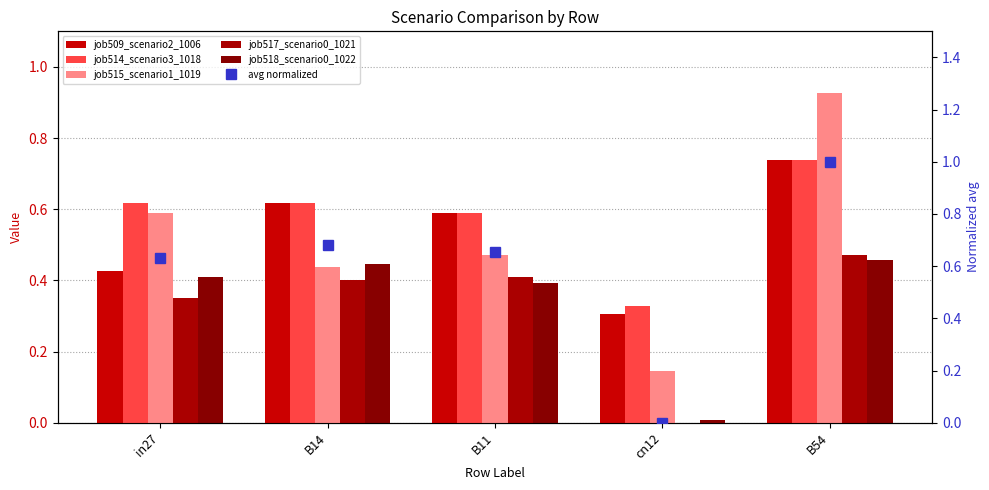

What is the total value across all series at B11?

3.1